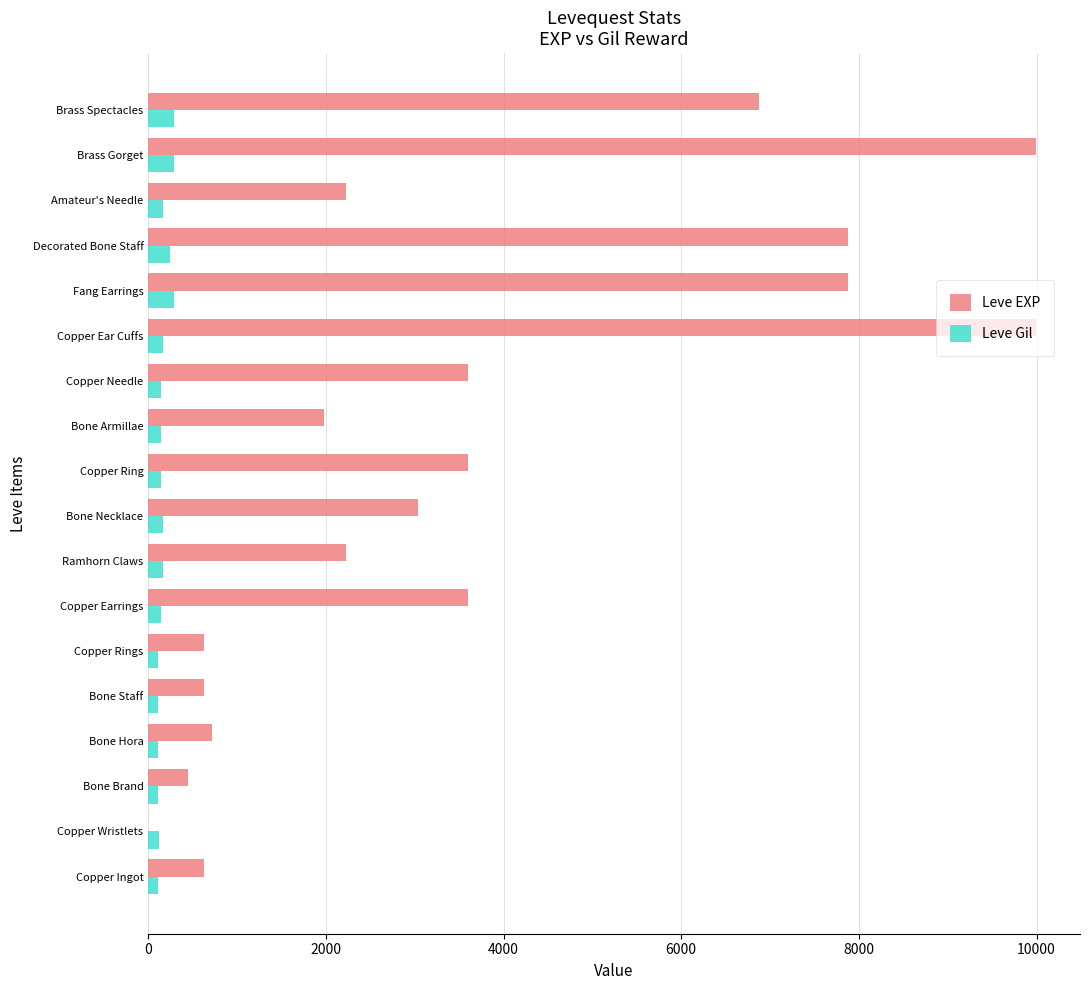

Which series changed the most between Bone Armillae and Copper Needle?

Leve EXP